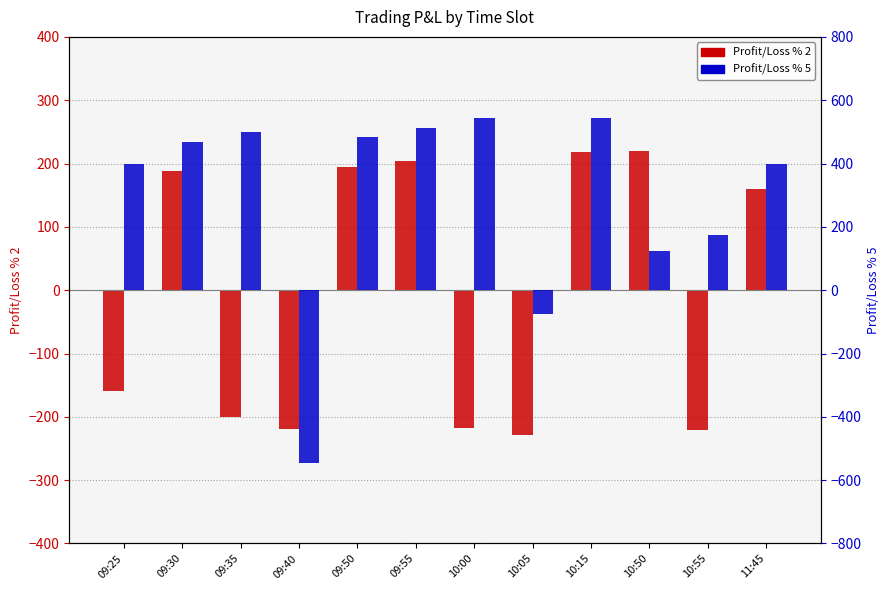

How many groups of bars are there?

12